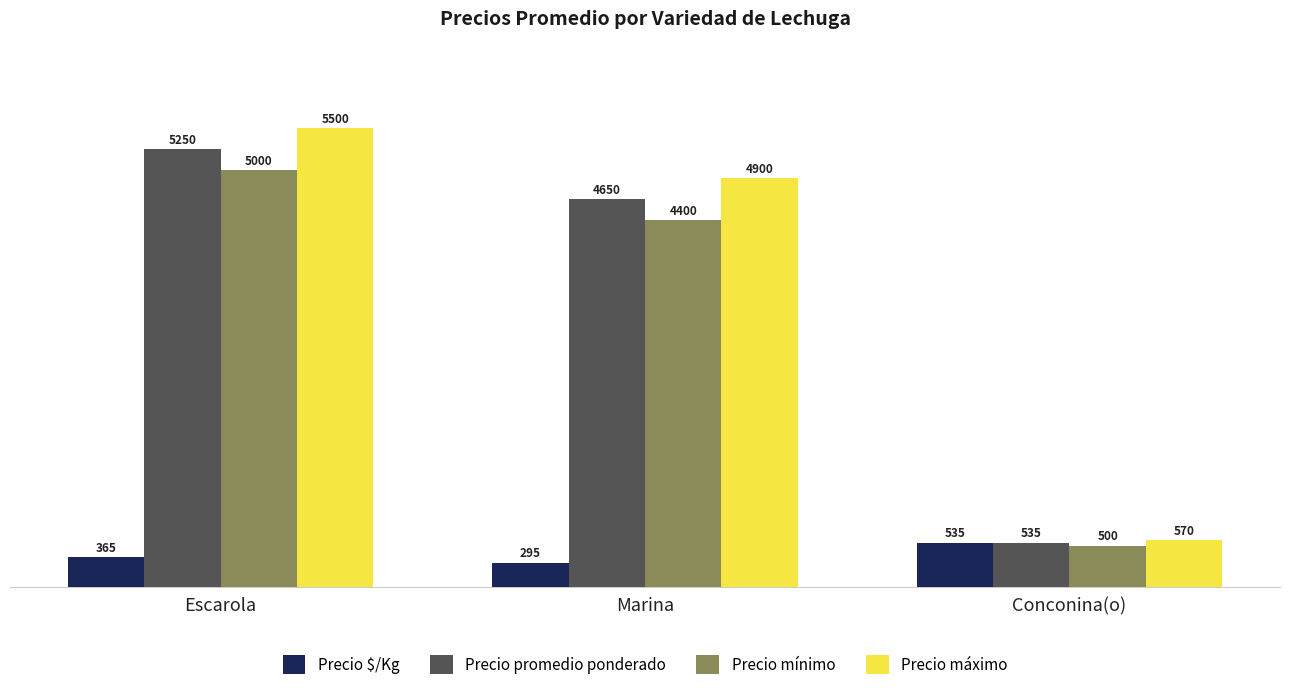

Which category has the highest value in the Precio mínimo series?

Escarola